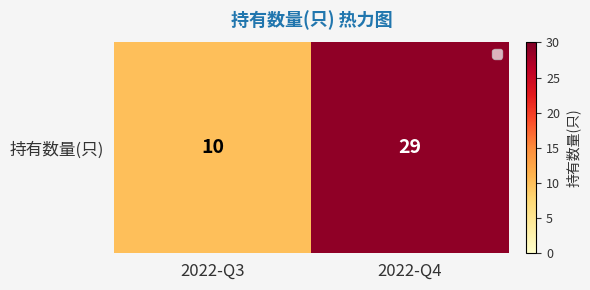

List the labels in order of value, smallest first.

2022-Q3, 2022-Q4